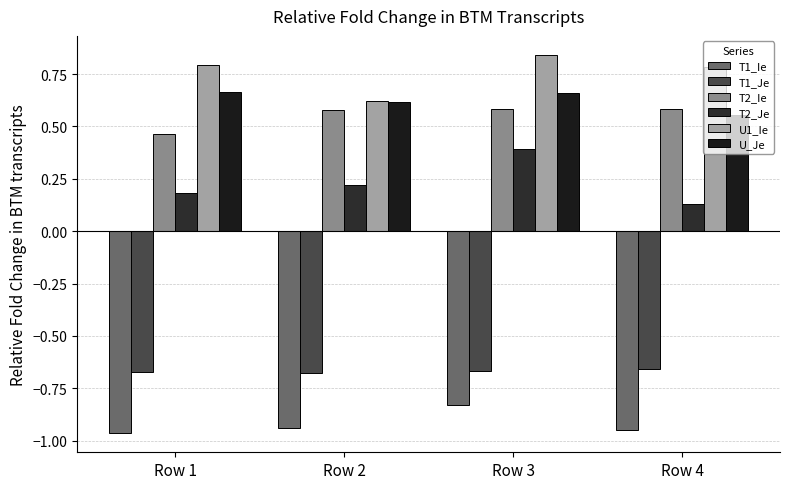

Which category has the highest value in the T1_Ie series?

Row 3